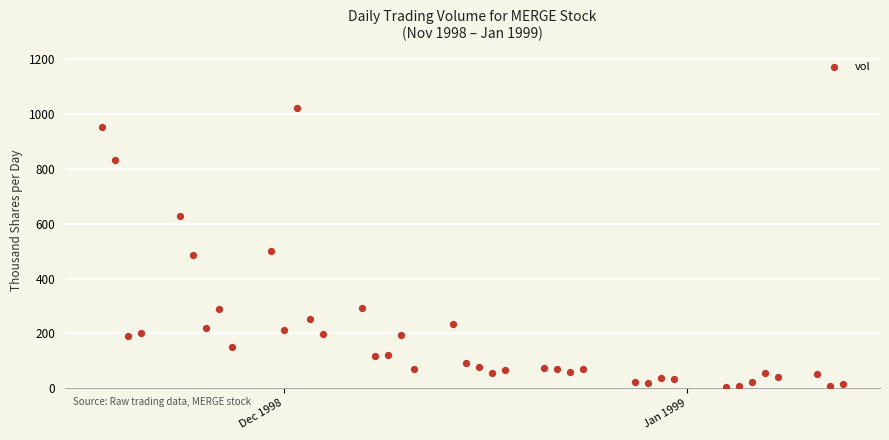

What is the range of X values (max minus min)?

57